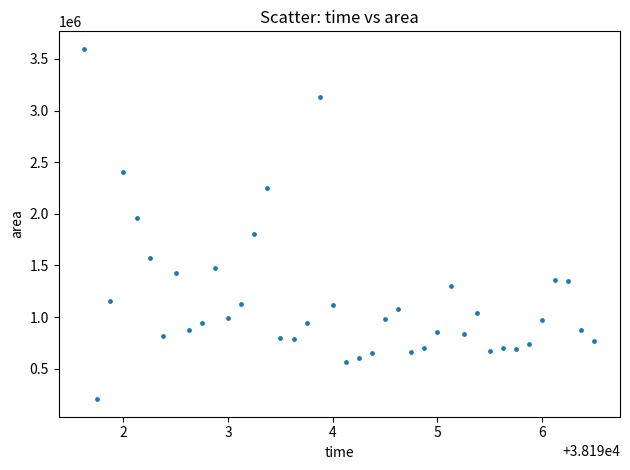

What Y value in the scatter plot is closest to 1901562?

1955625